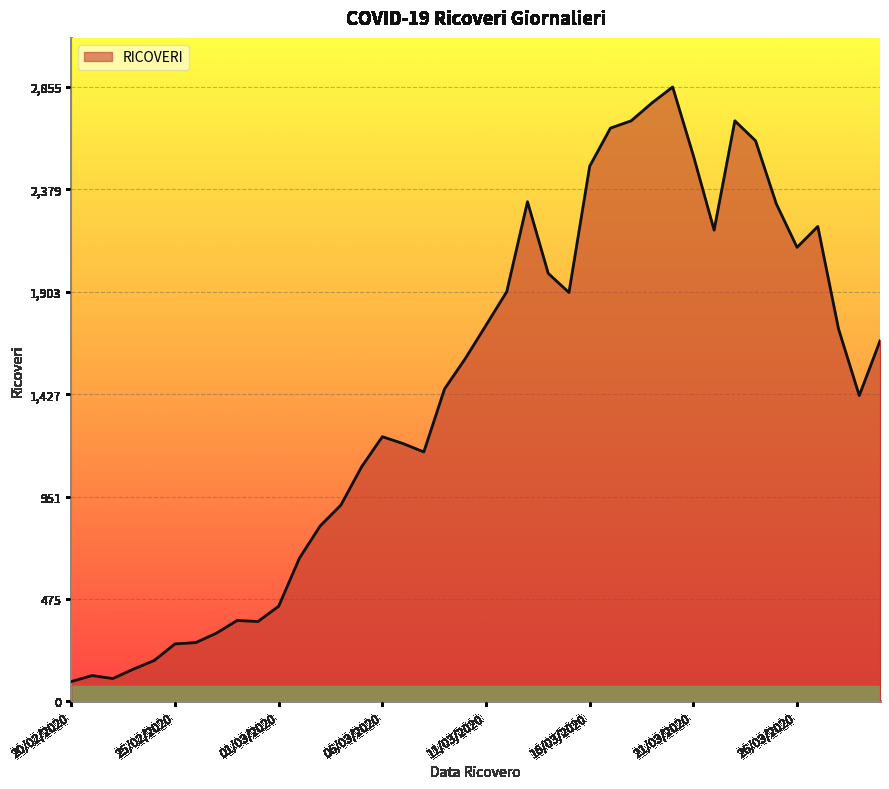

True or false: the data has more than 2 interior local peaks.

True